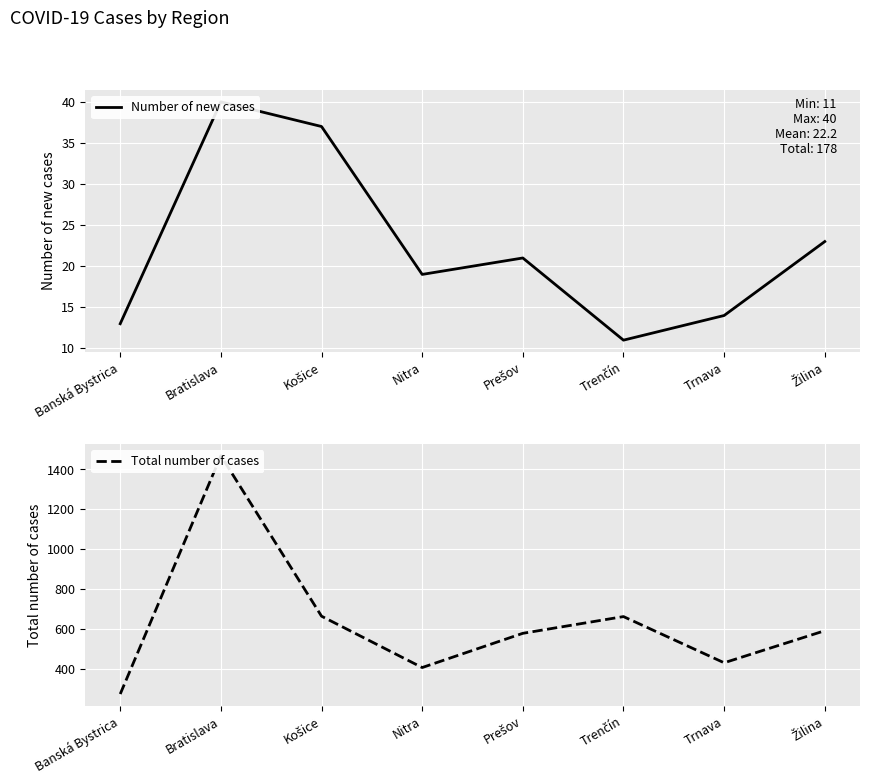

What is the label of the 4th point from the left?

Nitra